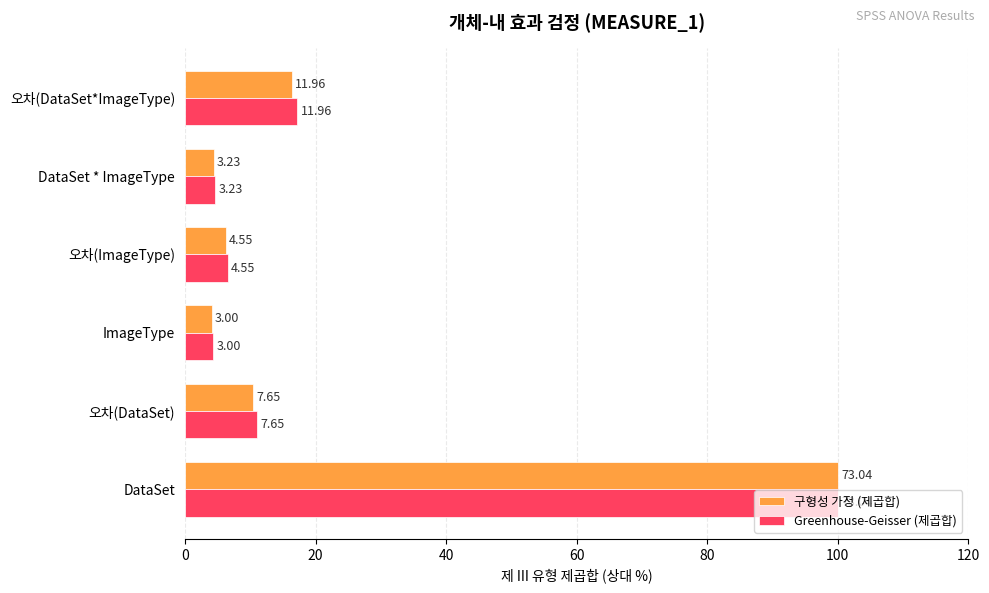

What are all the series names shown in the legend?

구형성 가정 (제곱합), Greenhouse-Geisser (제곱합)